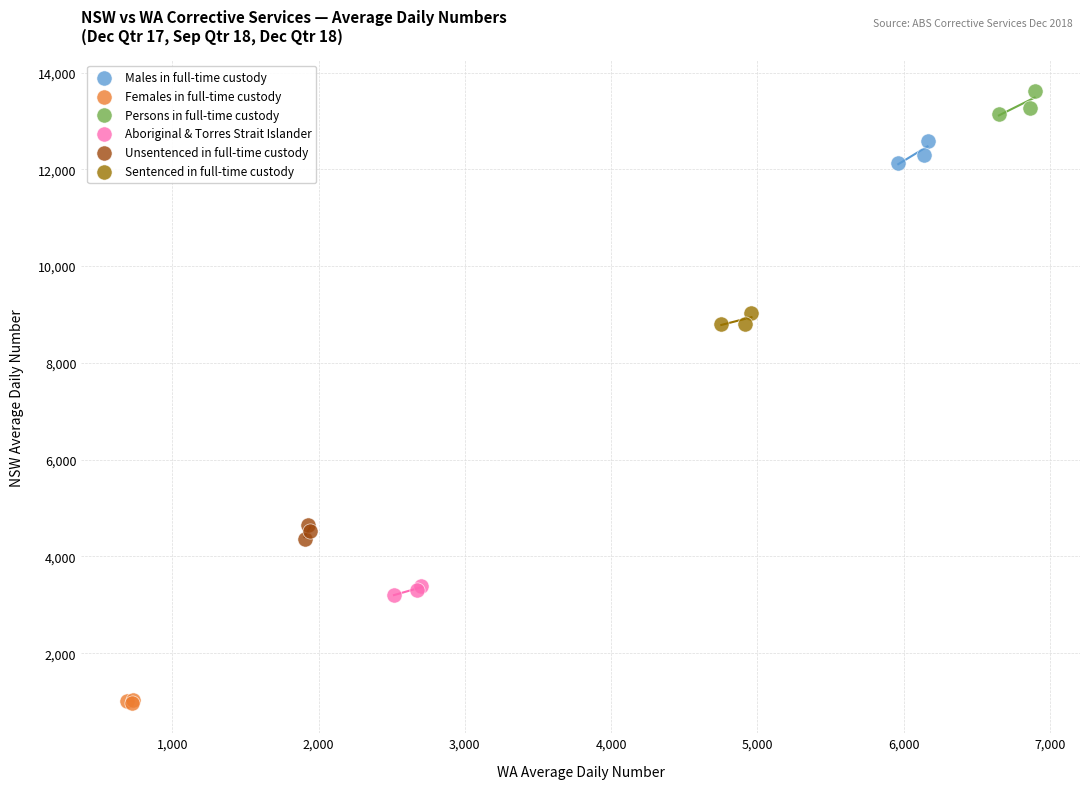

Which series reaches the minimum Y coordinate?

Females in full-time custody